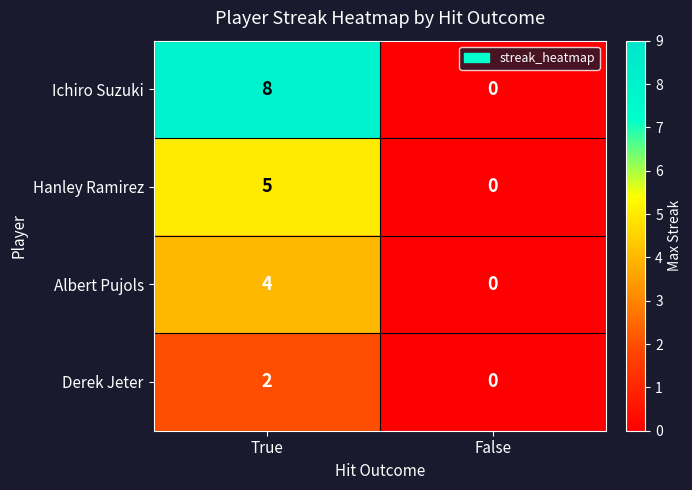

Is it true that Derek Jeter equals 2 at True?

True